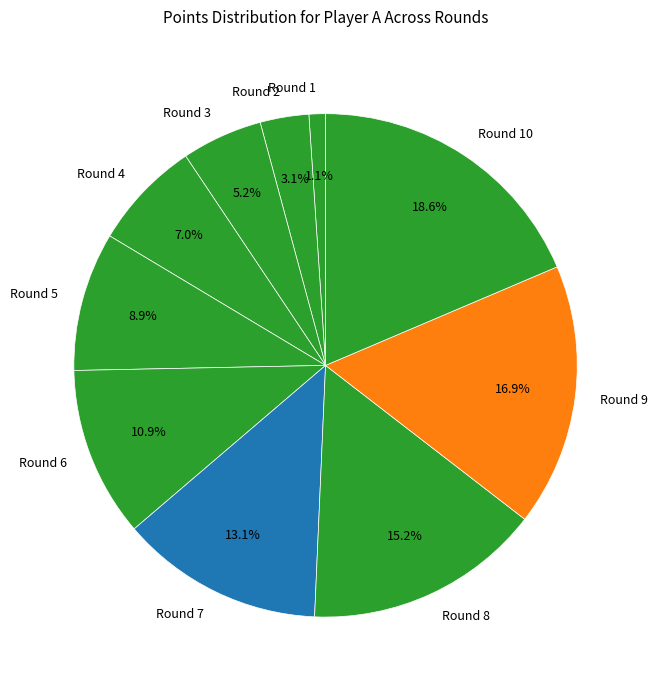

To the nearest percent, what is the difference between the largest and smallest slice percentages?

18%